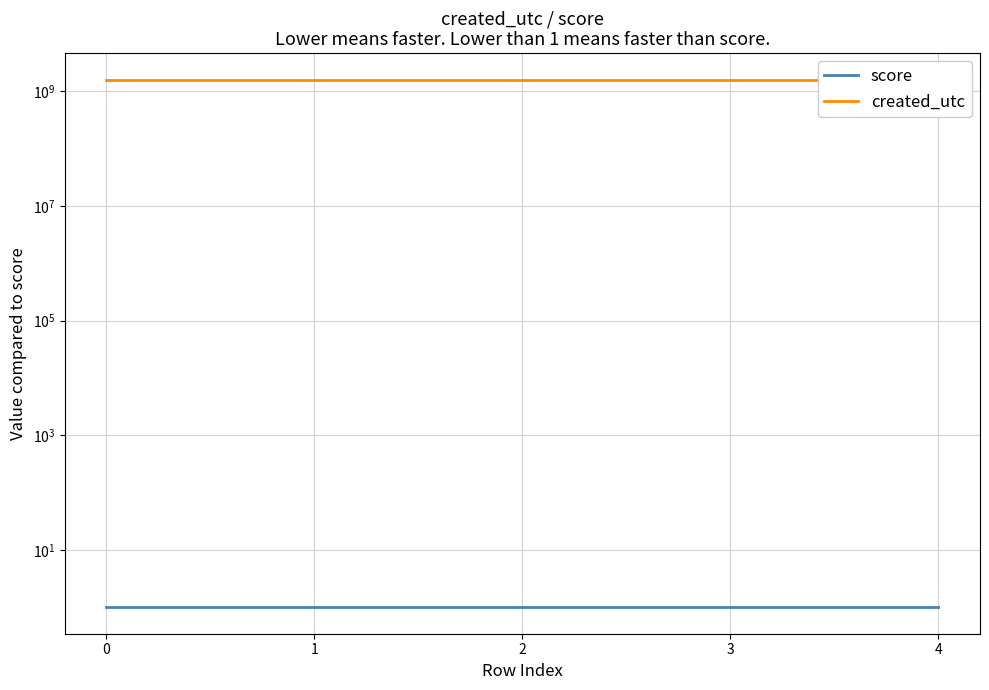

Which has a higher value, 2 or 0?

2